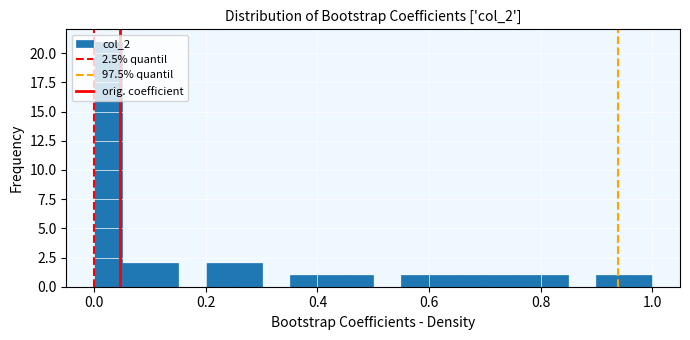

Read against the x-axis, roughly where is the centre of the tallest bar?

0.02